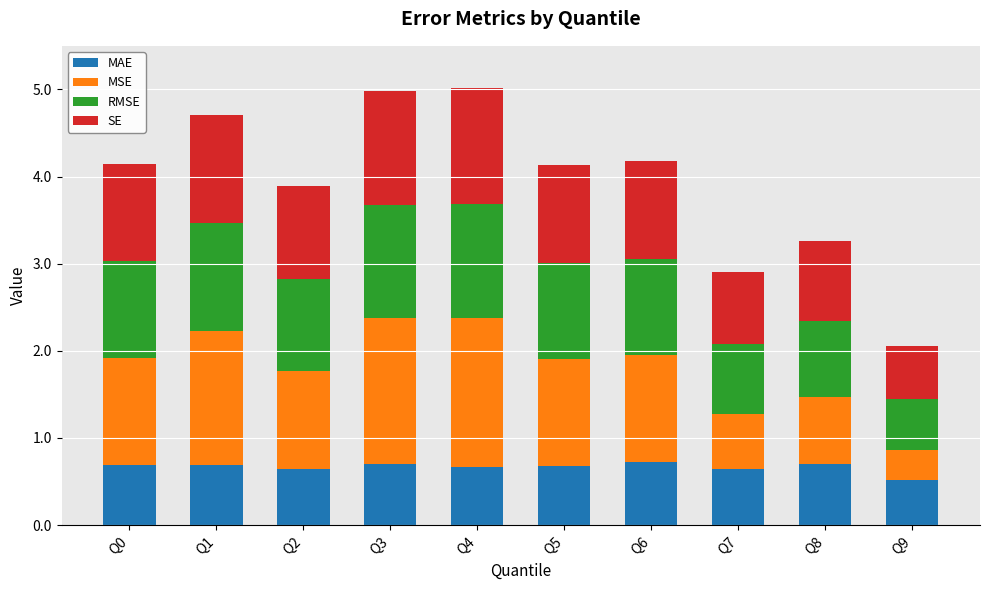

What is the sum of the MAE values at Q3 and Q1?

1.4